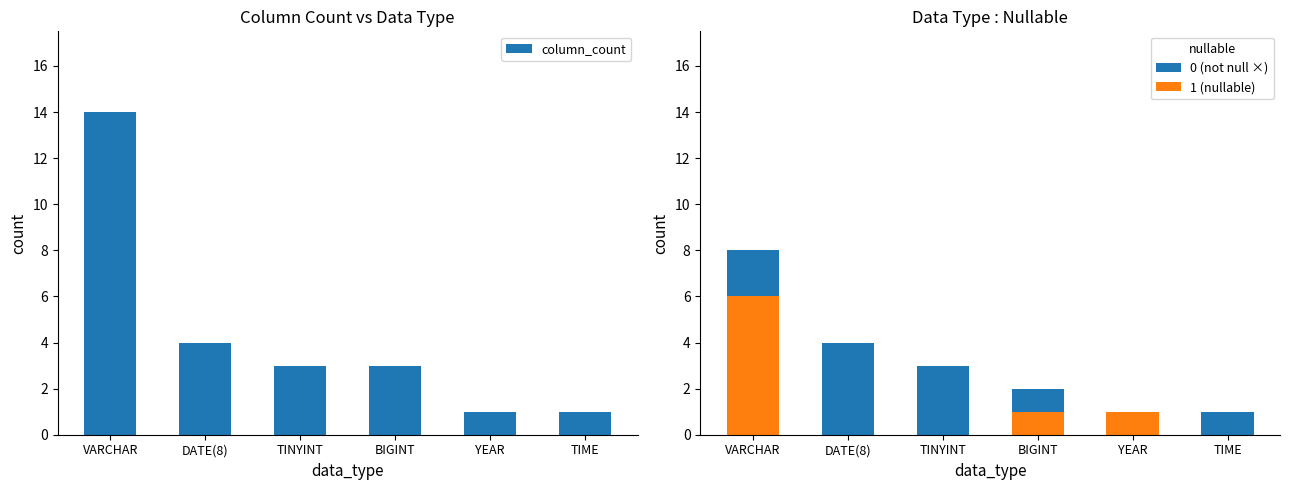

Where does the 1 (nullable) series first go above 1?

VARCHAR